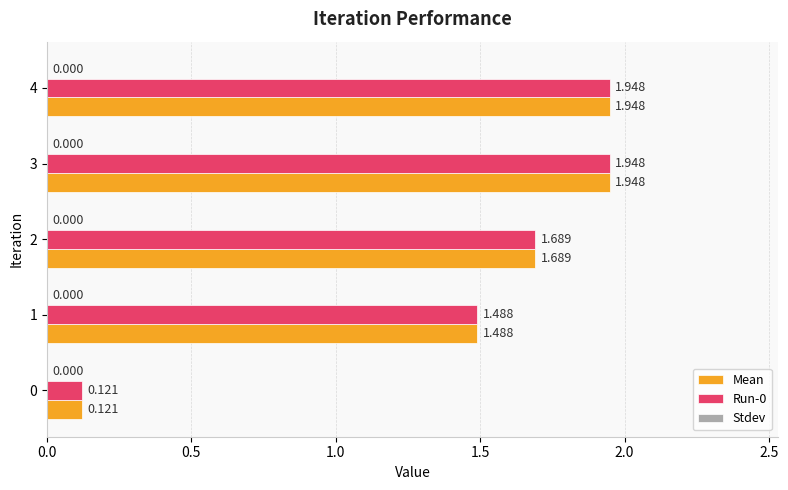

Is the value of Mean at 0 greater than the value of Run-0 at 1?

No